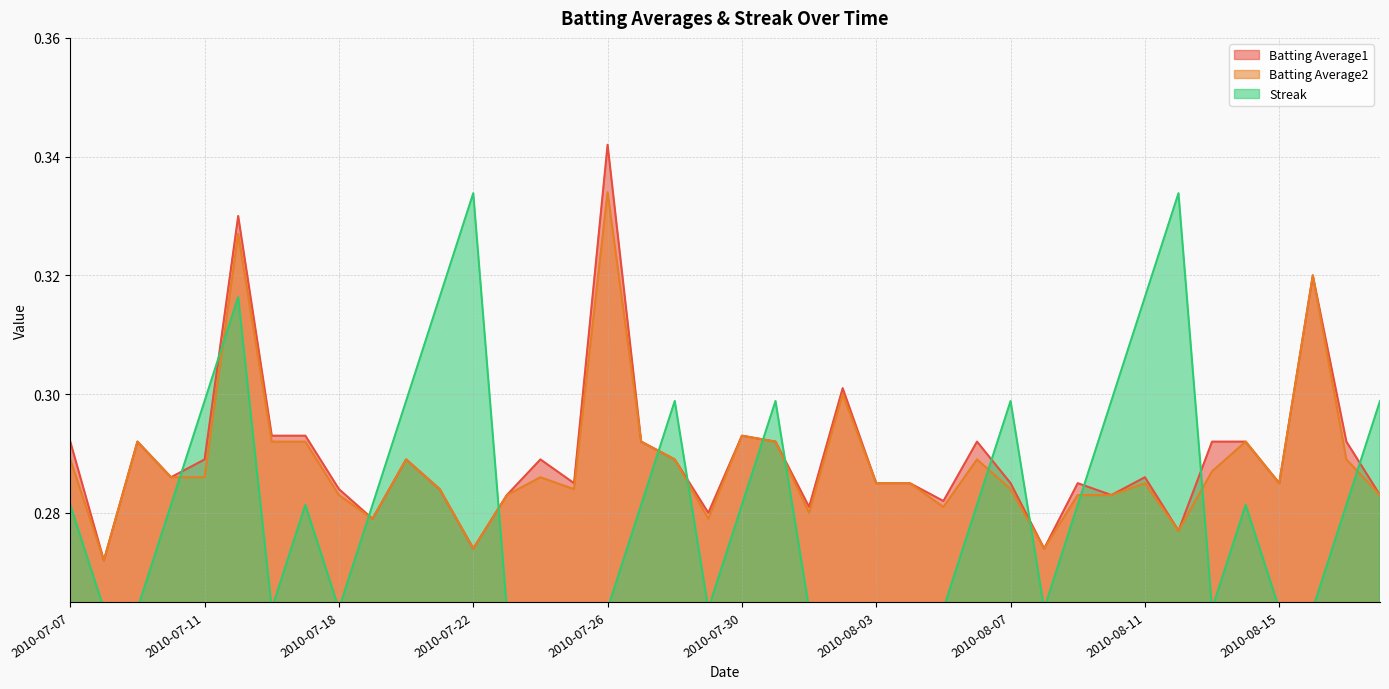

True or false: Streak and Batting Average1 cross at least once.

True